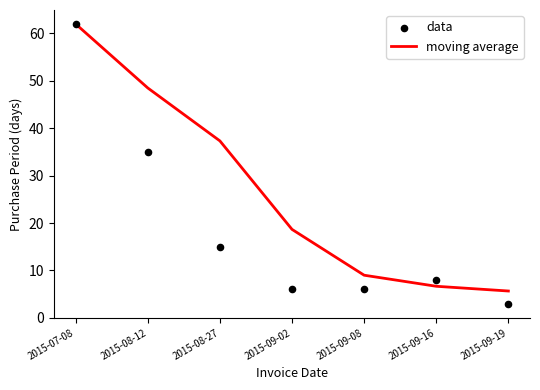

What is the total value across all series at 2015-09-02?

24.7